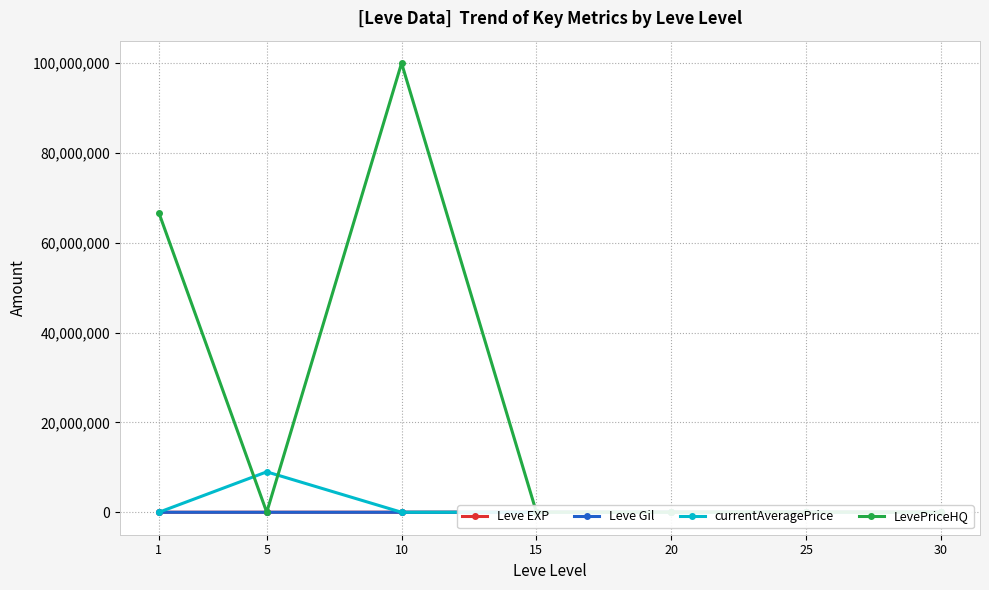

Reading right to left, what are all the values shown in this chart?

Leve EXP: 67730	36390	21600	24790	9990	3600	630
Leve Gil: 463	485	290	529	293	139	113
currentAveragePrice: 3250	16850	9709	12002	747	9000000	119
LevePriceHQ: 0	29999	20000	19995	100000000	0	66673670